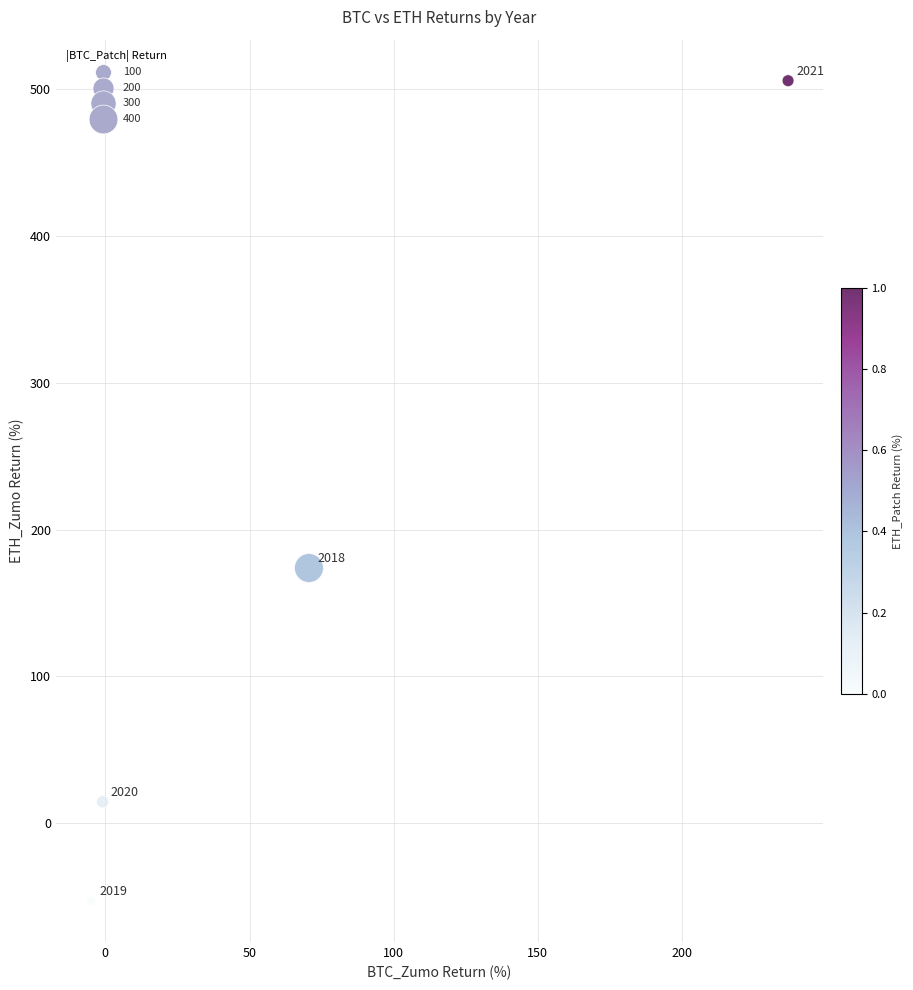

What is the range of Y values (max minus min)?

558.9